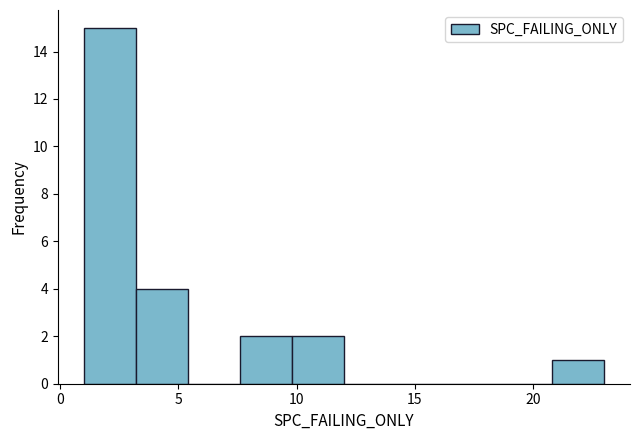

Reading left to right, list every bar in this chart as the range it spans on the x-axis followed by its height. Neither the bar edges nor the heights are printed on the chart, so give them approximately, as read against the axes.

1.0 to 3.2: 15
3.2 to 5.4: 4
5.4 to 7.6: 0
7.6 to 9.8: 2
9.8 to 12.0: 2
12.0 to 14.2: 0
14.2 to 16.4: 0
16.4 to 18.6: 0
18.6 to 20.8: 0
20.8 to 23.0: 1